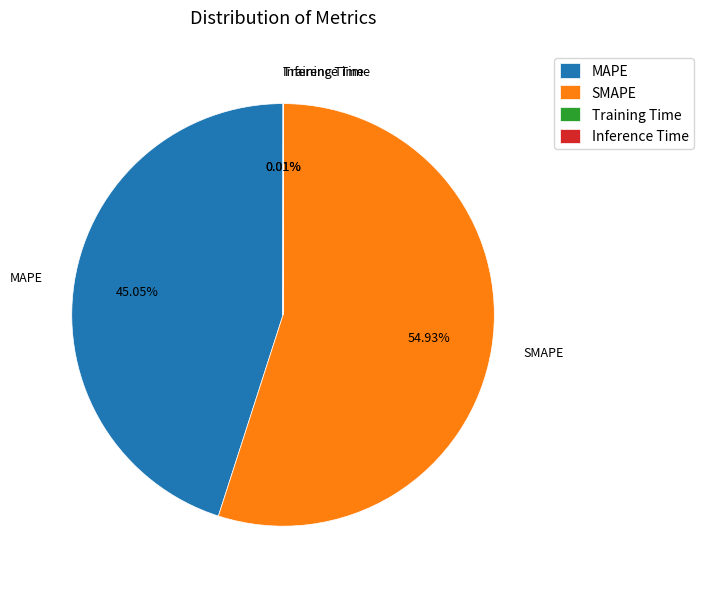

Is it true that SMAPE is 62% of the pie?

False